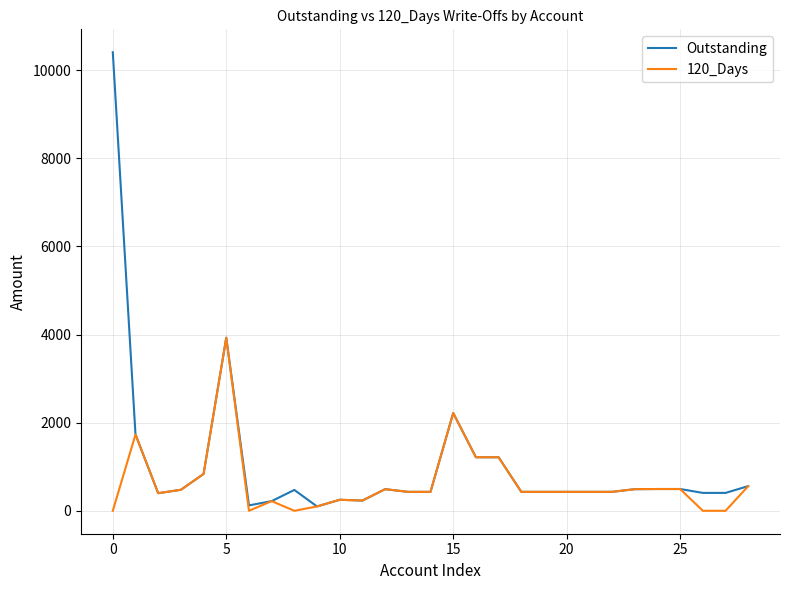

What is the greatest value displayed?

10407.9